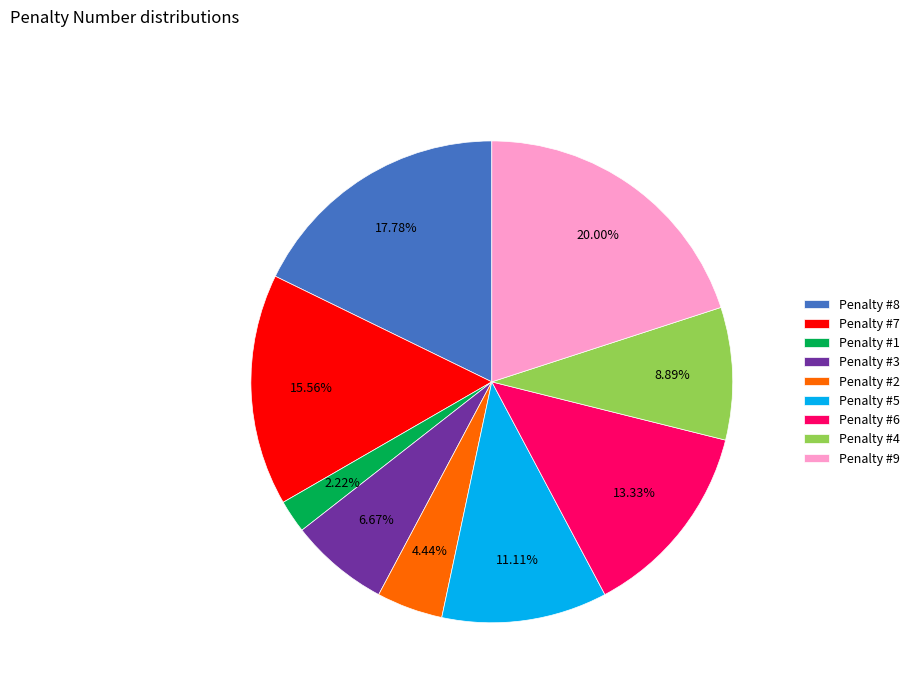

How many segments does this pie chart have?

9